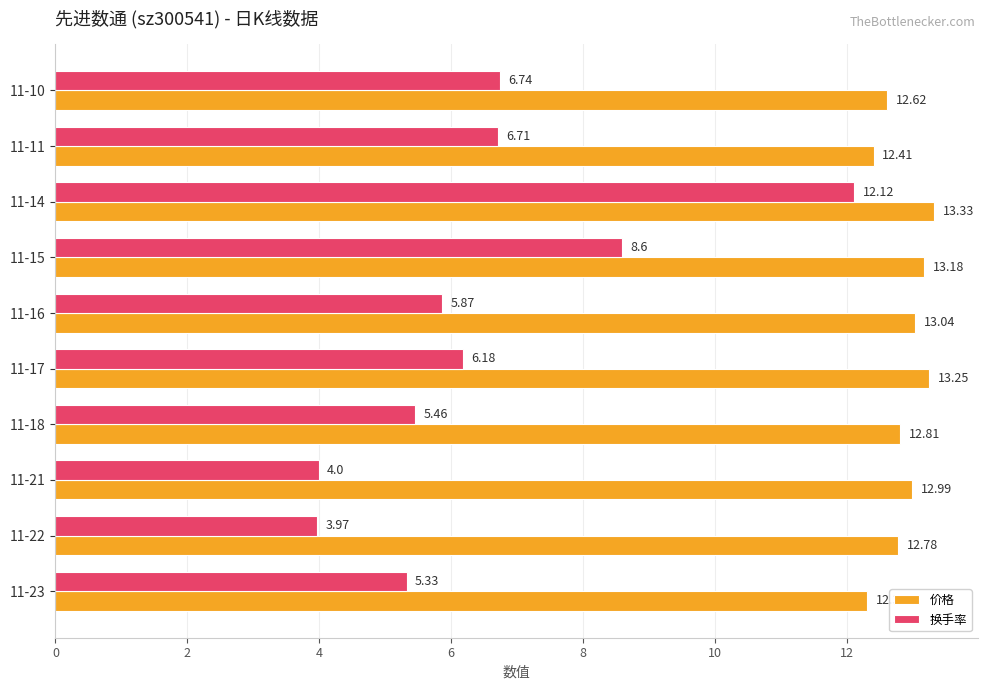

At which category does the chart reach its minimum across all series?

11-22